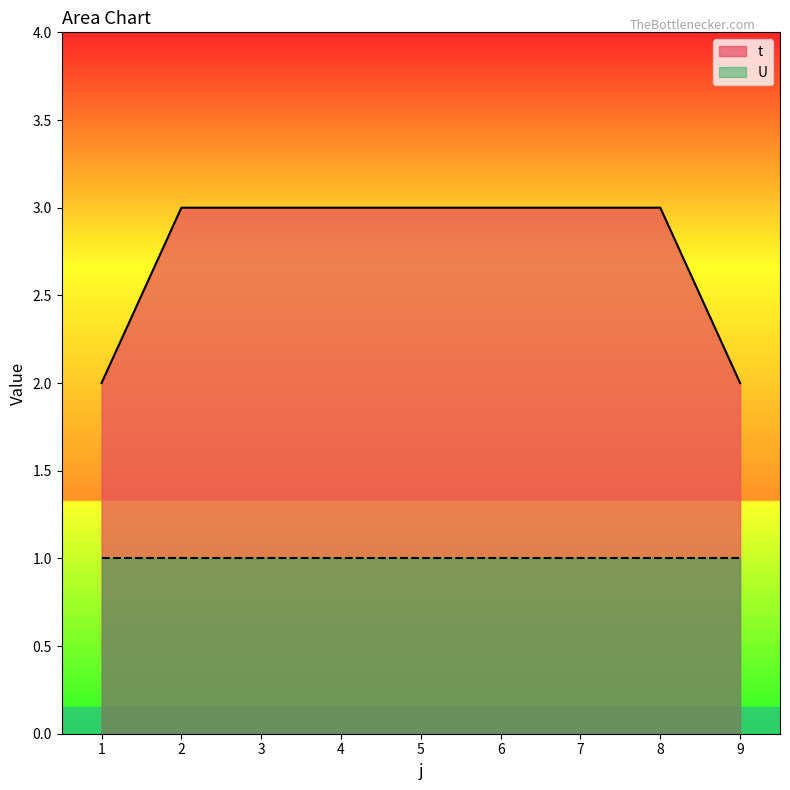

What is the difference between the maximum and second lowest values?

1